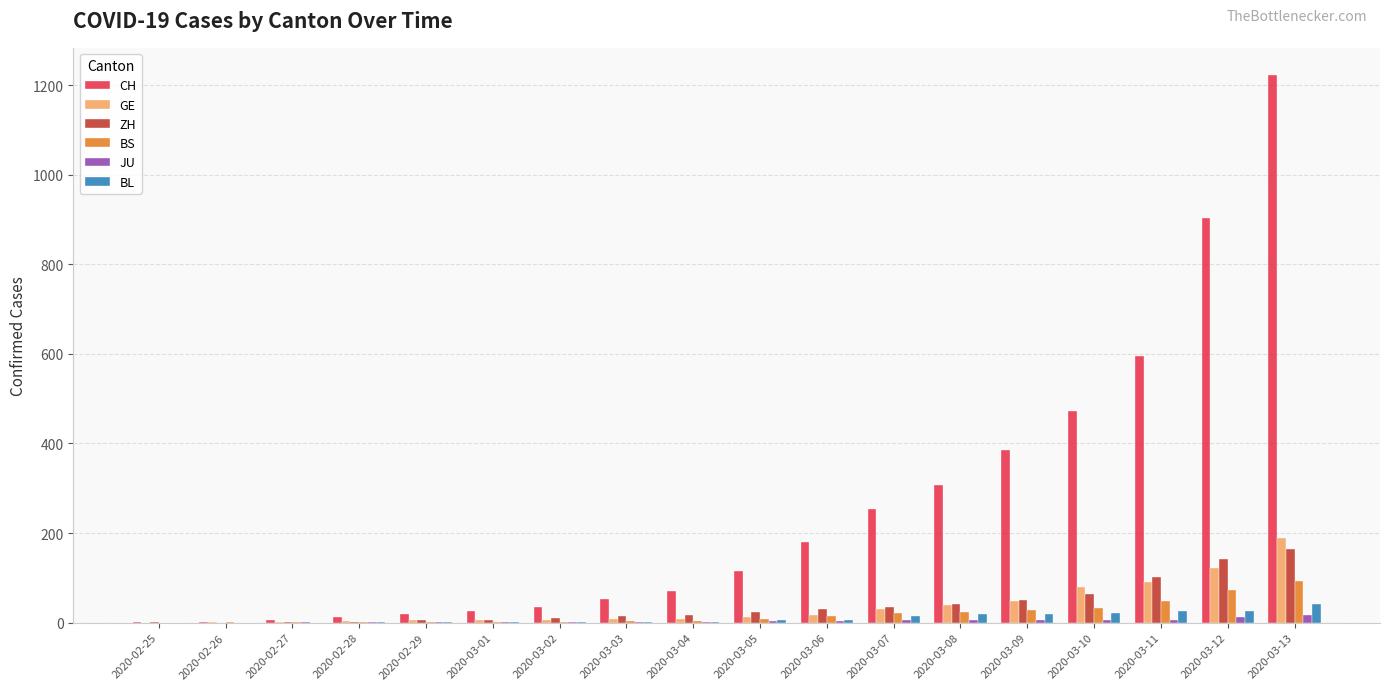

What is the sum of the CH values at 2020-03-02 and 2020-03-05?

152